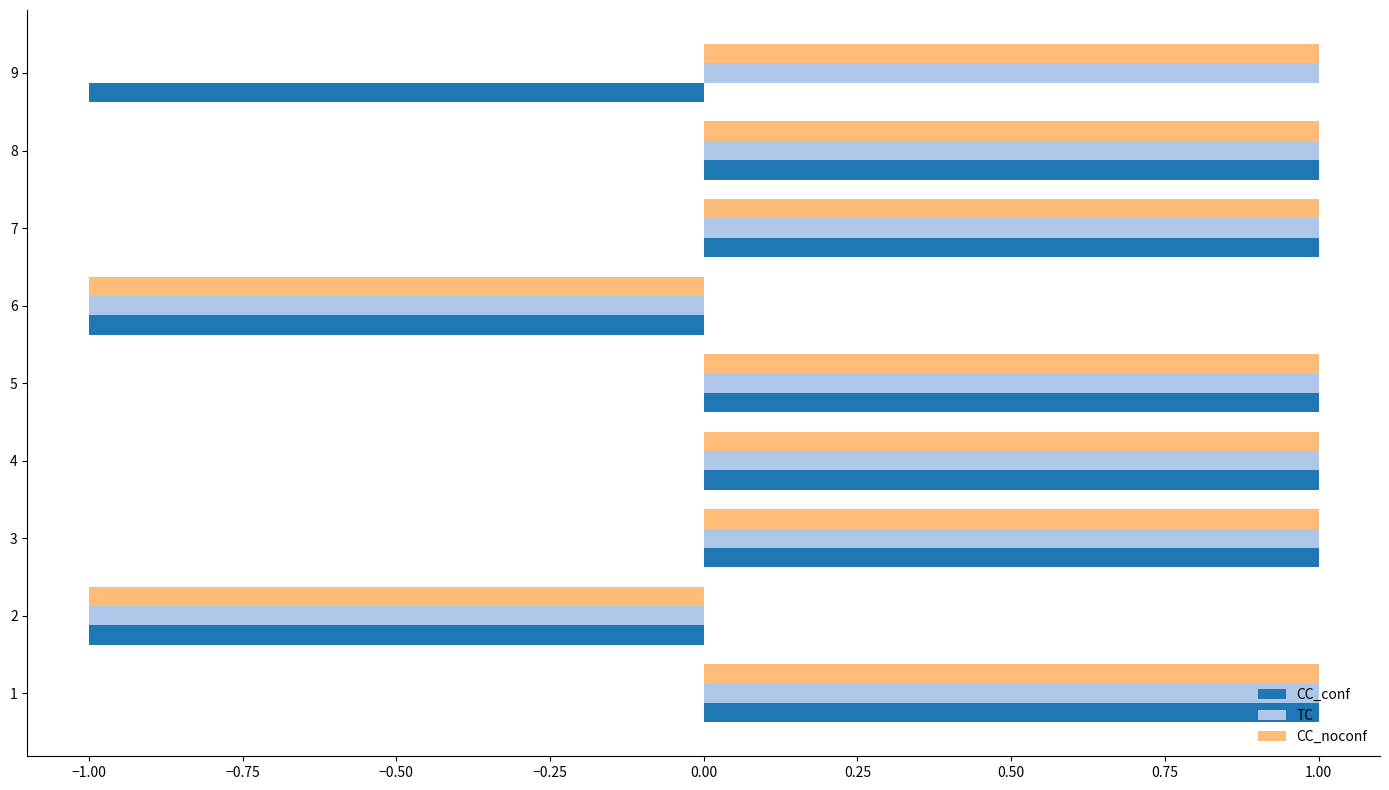

The value of CC_noconf at 6 is -1. True or false?

True